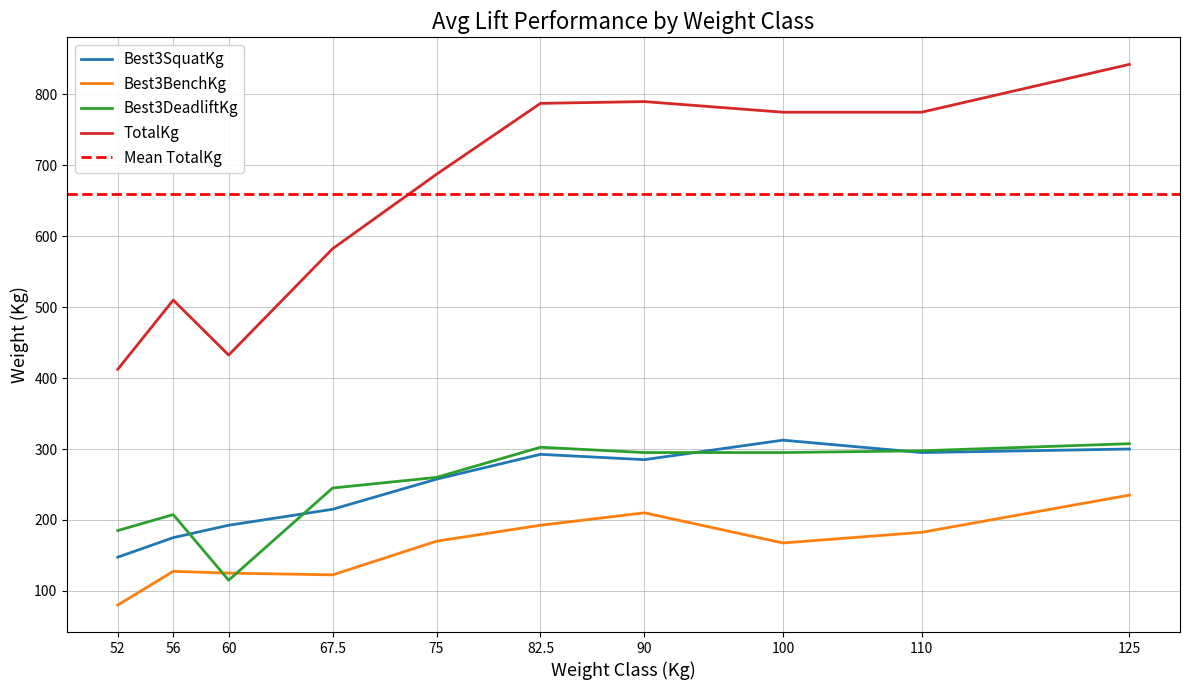

What is the average value of the Best3DeadliftKg series?

251.0